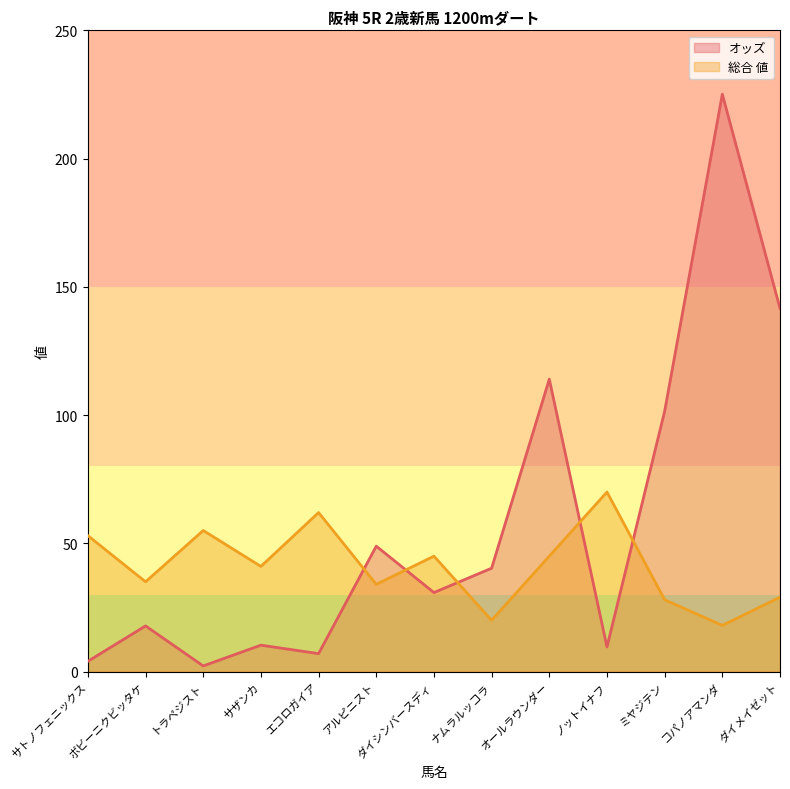

What is the value of the オッズ point at the 9th from the left?

114.0